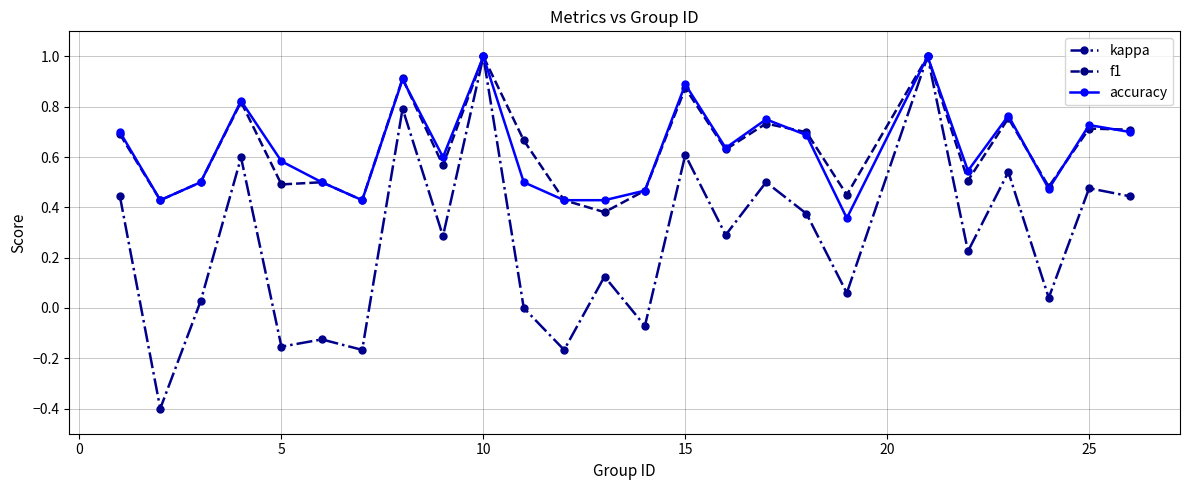

Which series has the widest spread of values?

kappa